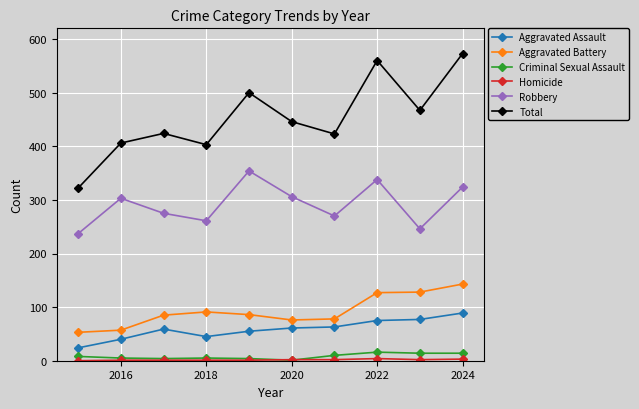

What is the maximum value shown in the chart?

573